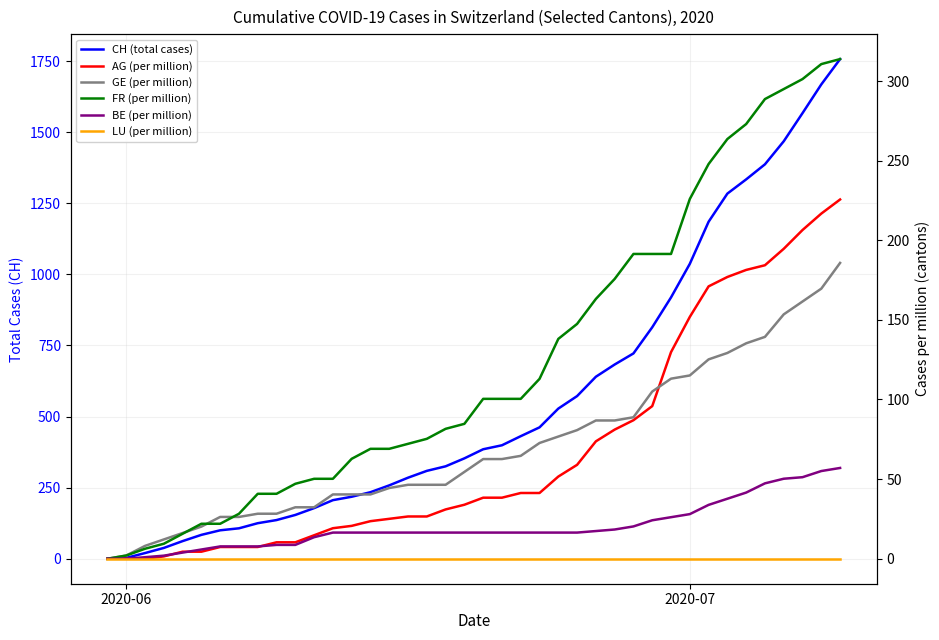

Does the chart have visible grid lines?

Yes